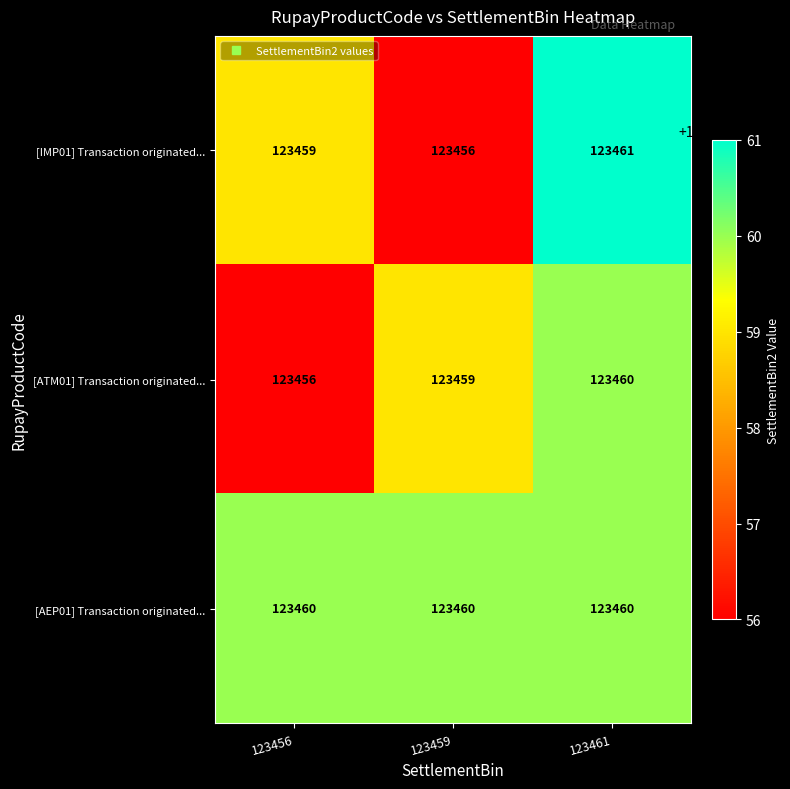

How many distinct data groups are displayed?

3